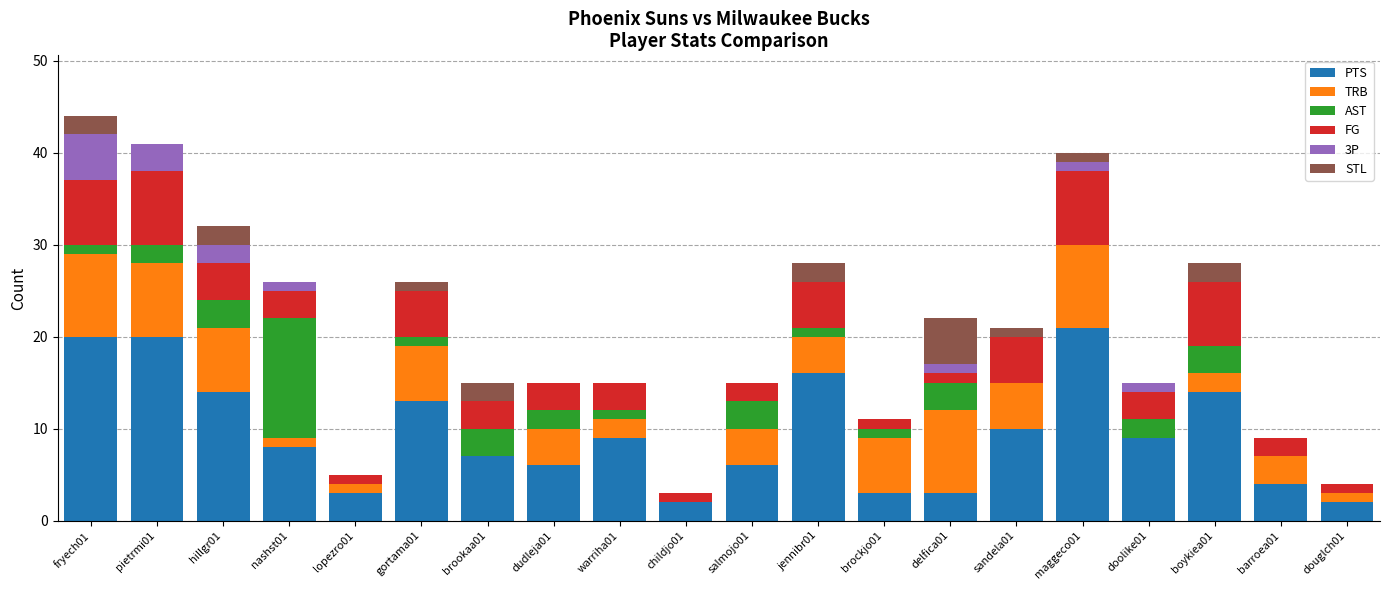

What is the maximum value for PTS?

21